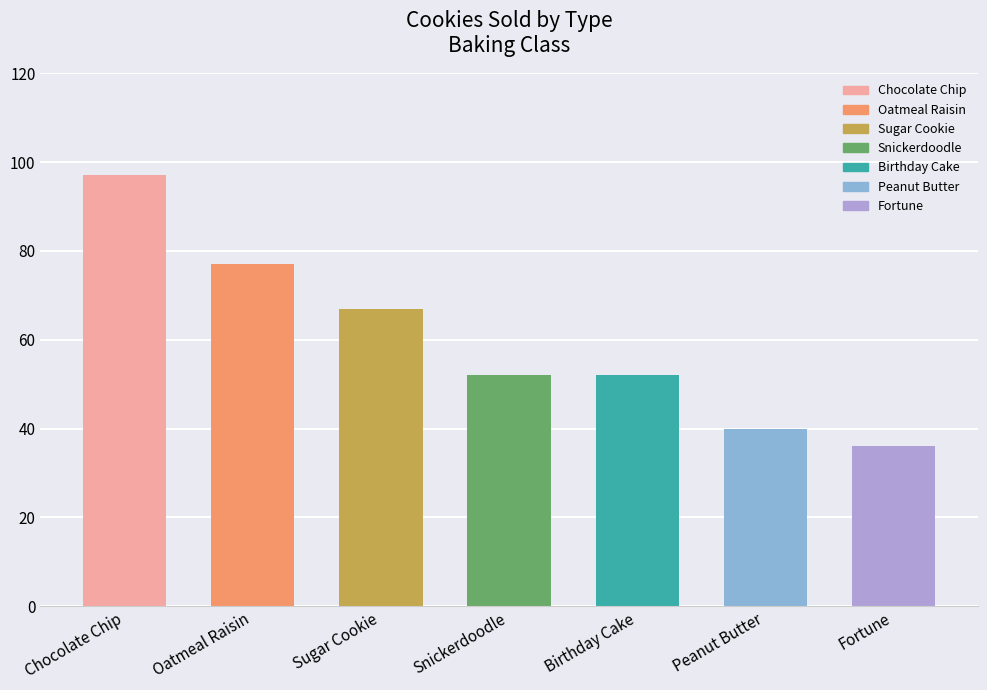

Between Fortune and Snickerdoodle, which is larger?

Snickerdoodle